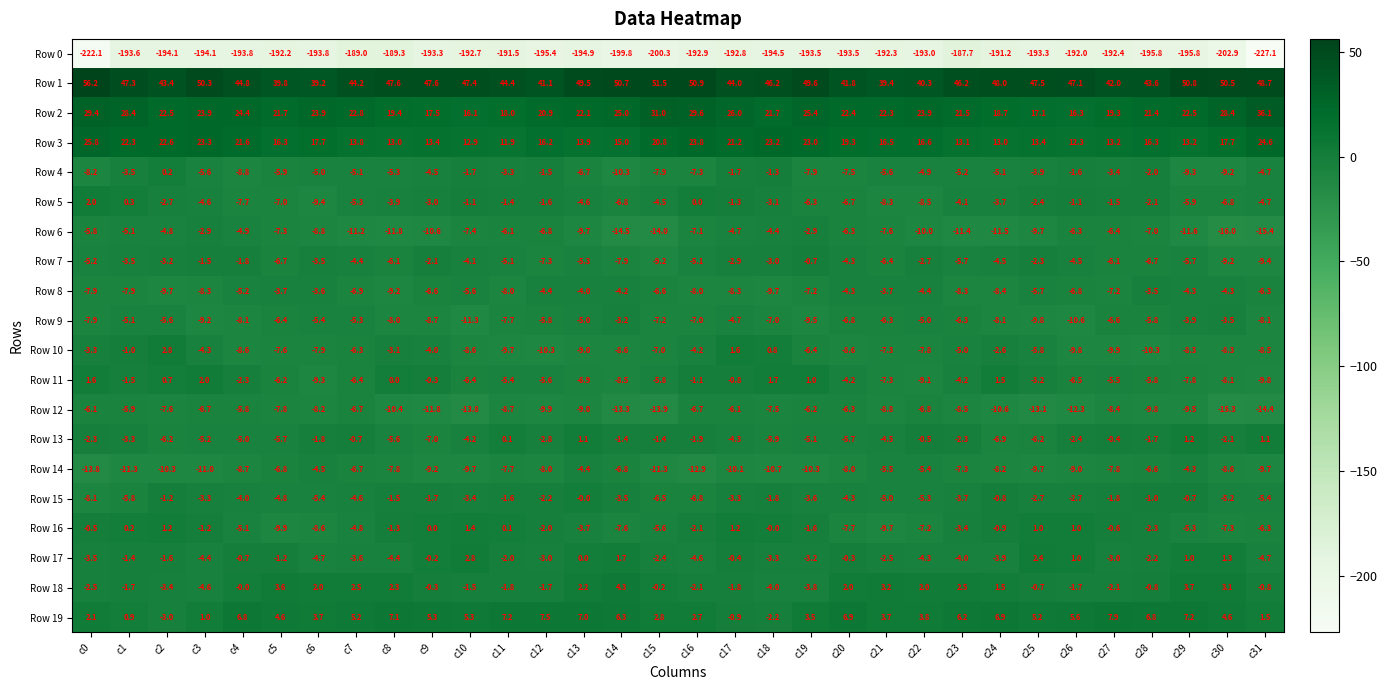

True or false: Row 18 has a value of -2.5 at c10.

False